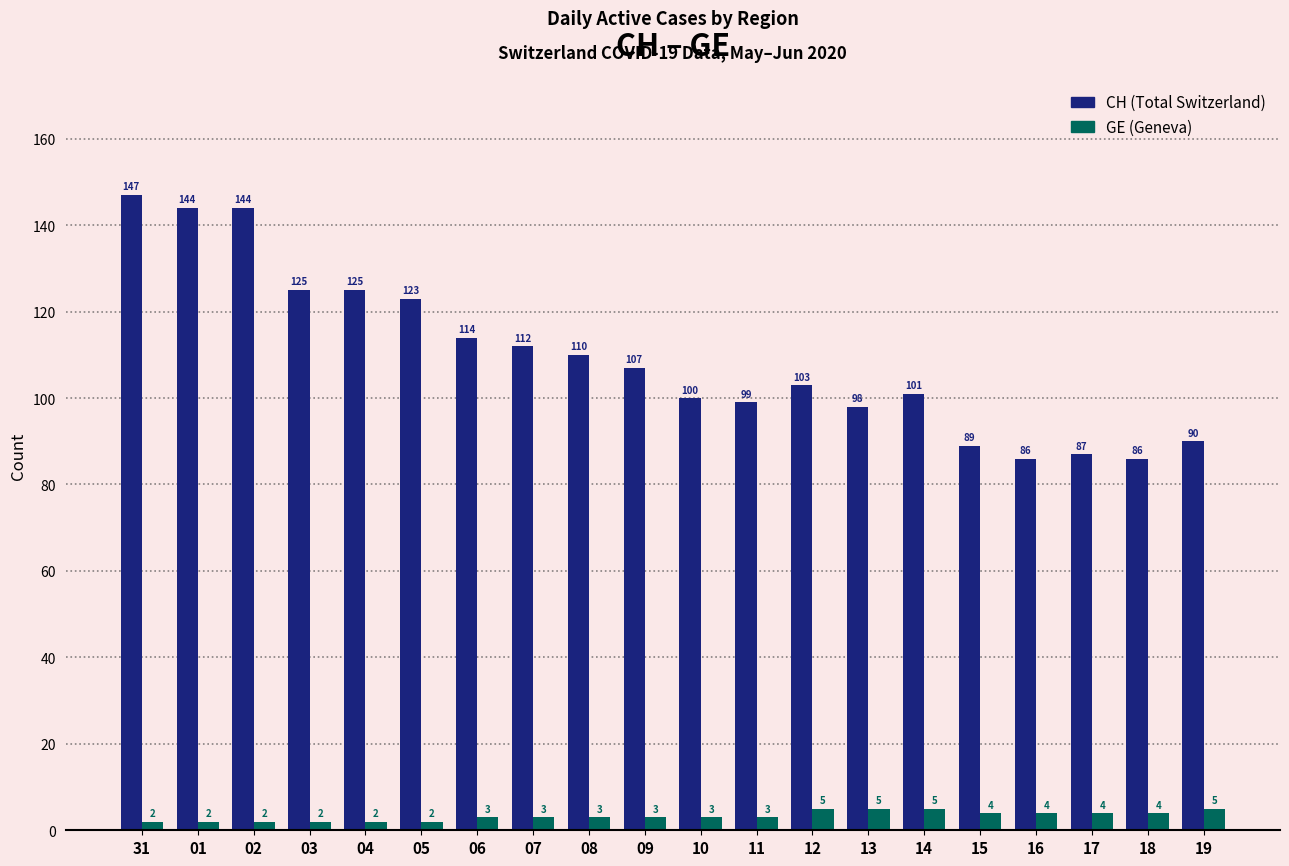

Which series has the widest spread of values?

CH (Total Switzerland)